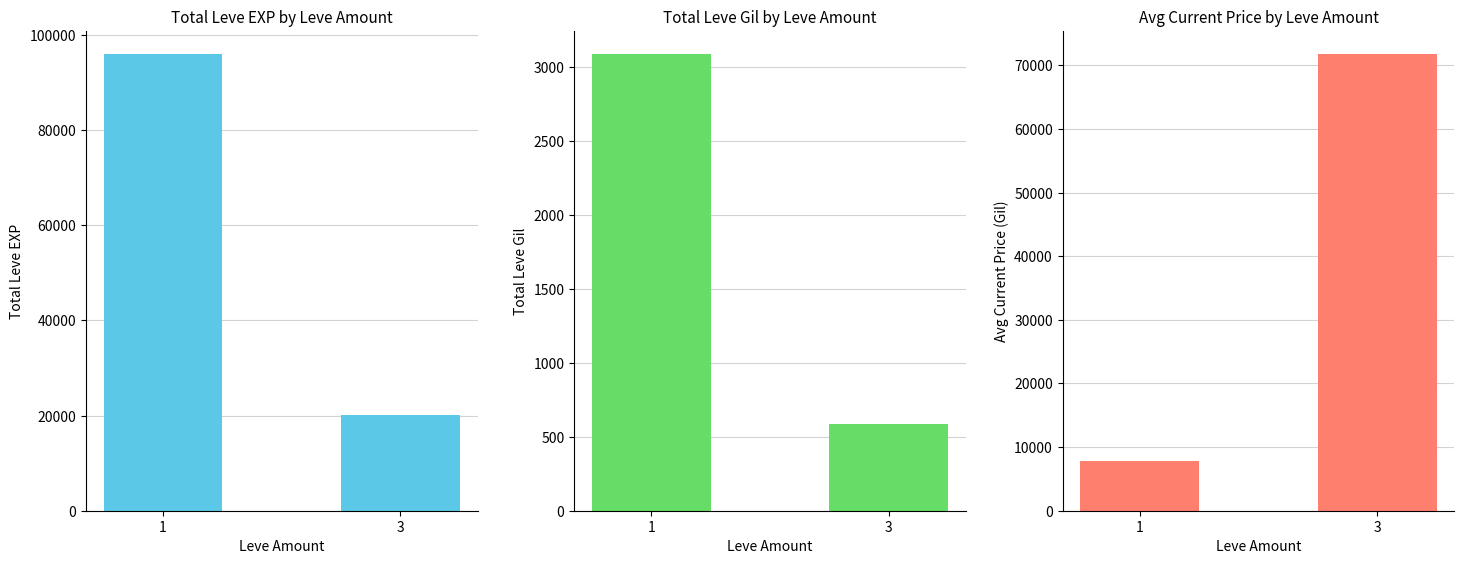

At 3, list the series in order from largest to smallest.

Avg Current Price, Leve EXP, Leve Gil